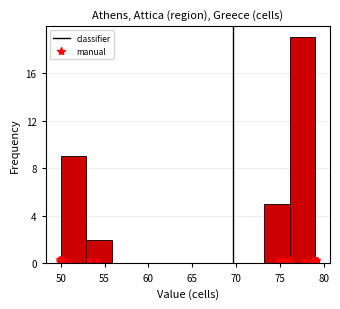

Reading left to right, list every bar in this chart as the range it spans on the x-axis followed by its height. Neither the bar edges nor the heights are printed on the chart, so give them approximately, as read against the axes.

50.0 to 52.9: 9
52.9 to 55.8: 2
55.8 to 58.7: 0
58.7 to 61.6: 0
61.6 to 64.5: 0
64.5 to 67.4: 0
67.4 to 70.3: 0
70.3 to 73.2: 0
73.2 to 76.1: 5
76.1 to 79.0: 19